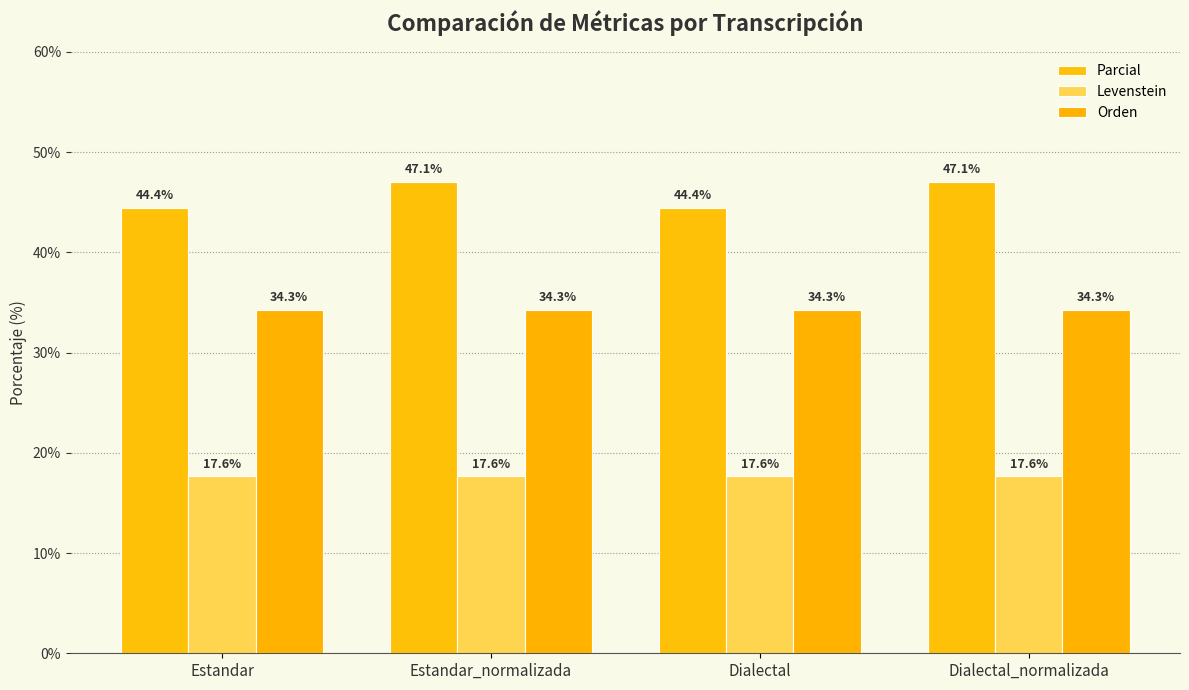

What are all the series names shown in the legend?

Parcial, Levenstein, Orden